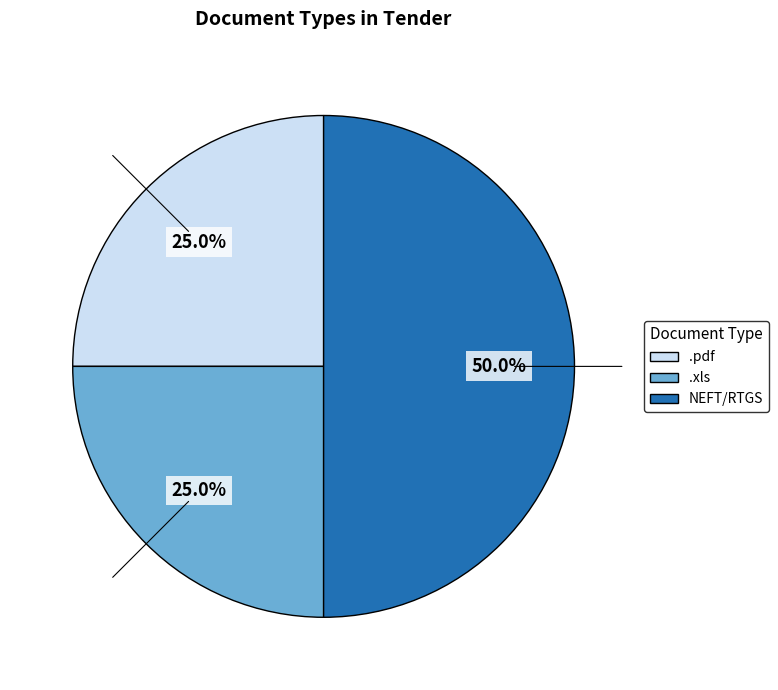

To the nearest percent, what is the difference between the .xls and NEFT/RTGS slice percentages?

25%